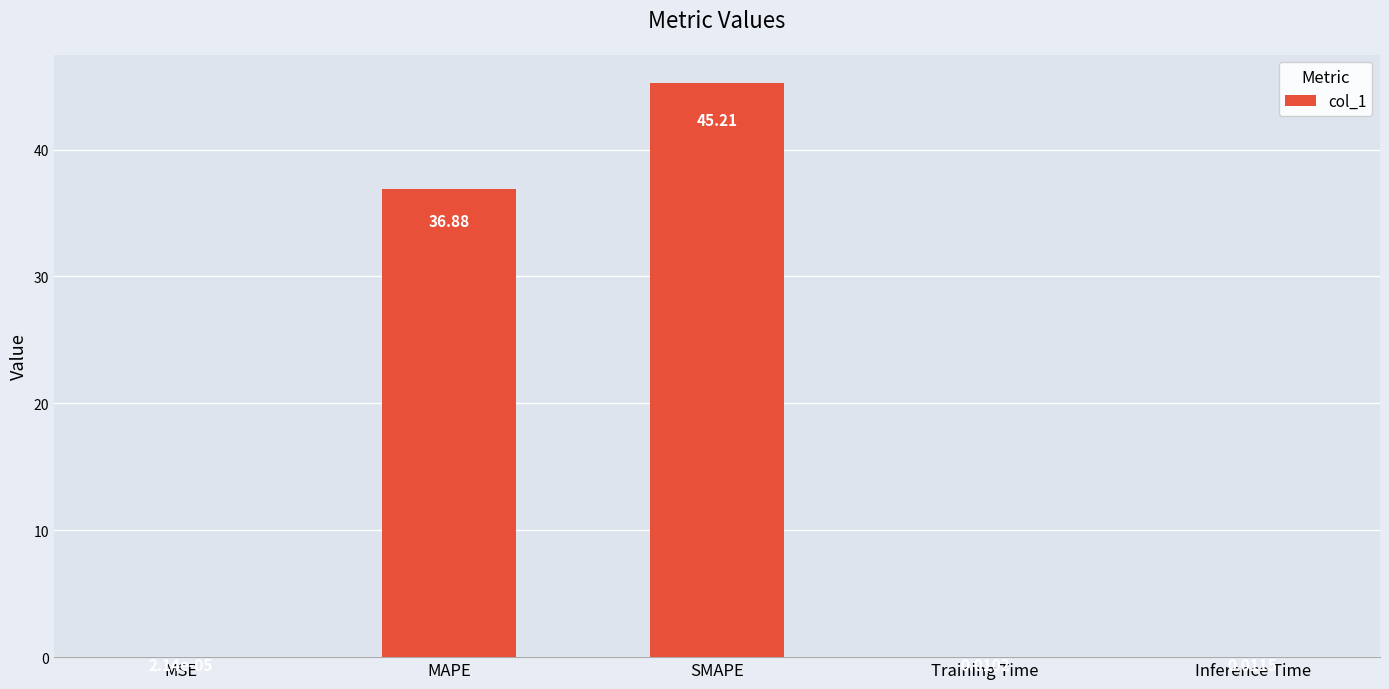

Which category has the highest value across all series?

SMAPE